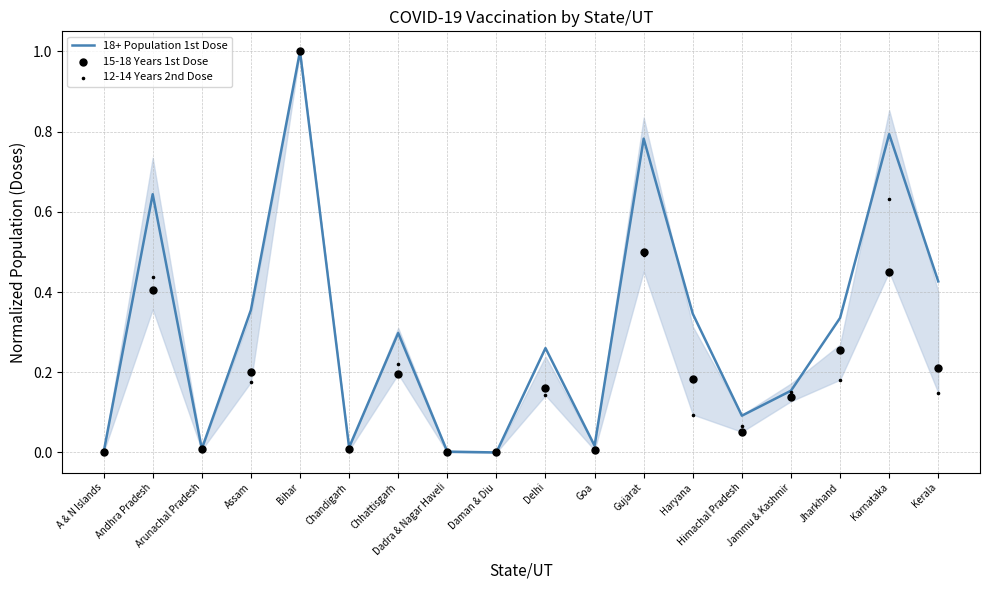

At how many categories does at least one series exceed 0?

17